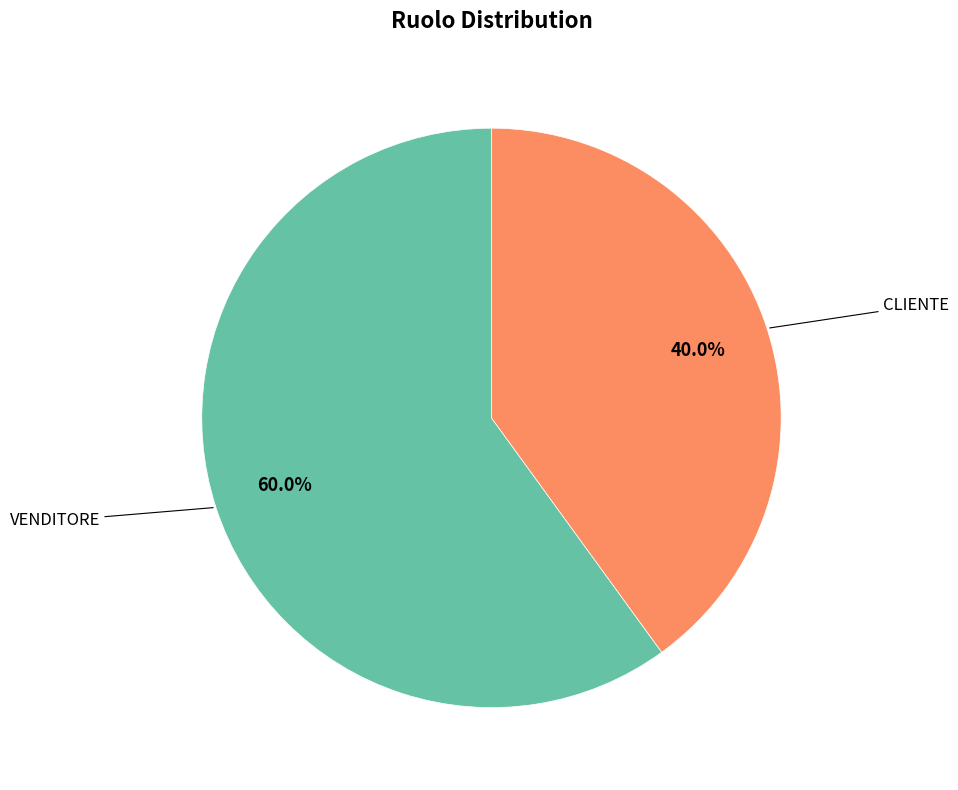

Is there any slice that represents more than half of the pie?

Yes